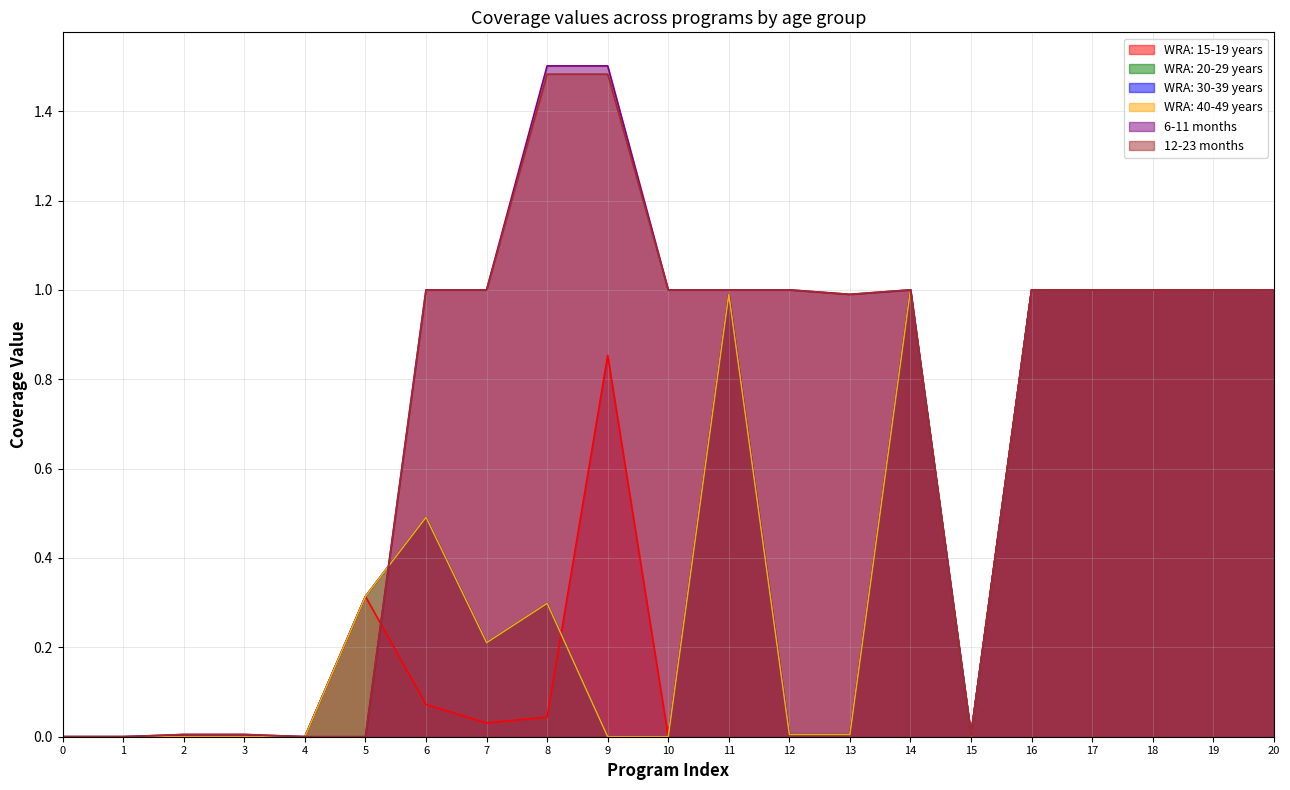

At 19, list the series in order from smallest to largest.

WRA: 15-19 years, WRA: 20-29 years, WRA: 30-39 years, WRA: 40-49 years, 6-11 months, 12-23 months